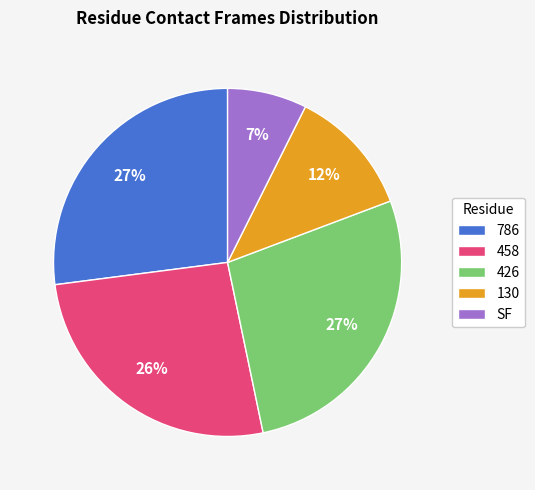

To the nearest percent, what percentage of the pie is 786?

27%